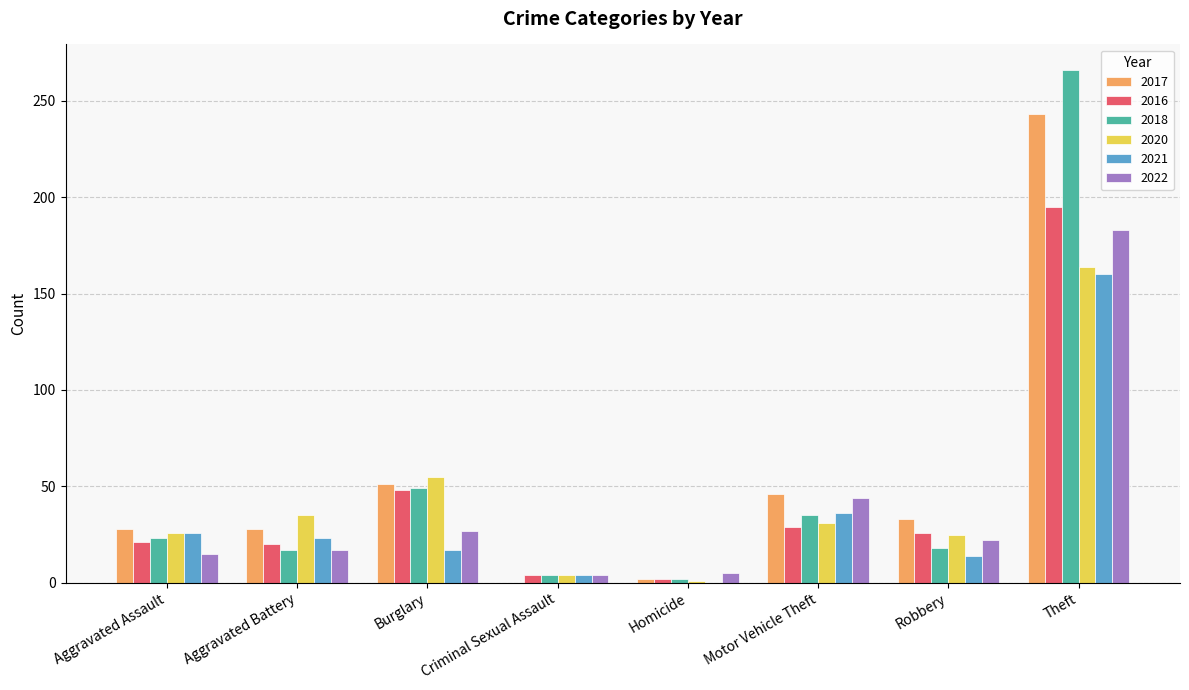

What is the sum of all 2016 values?

345